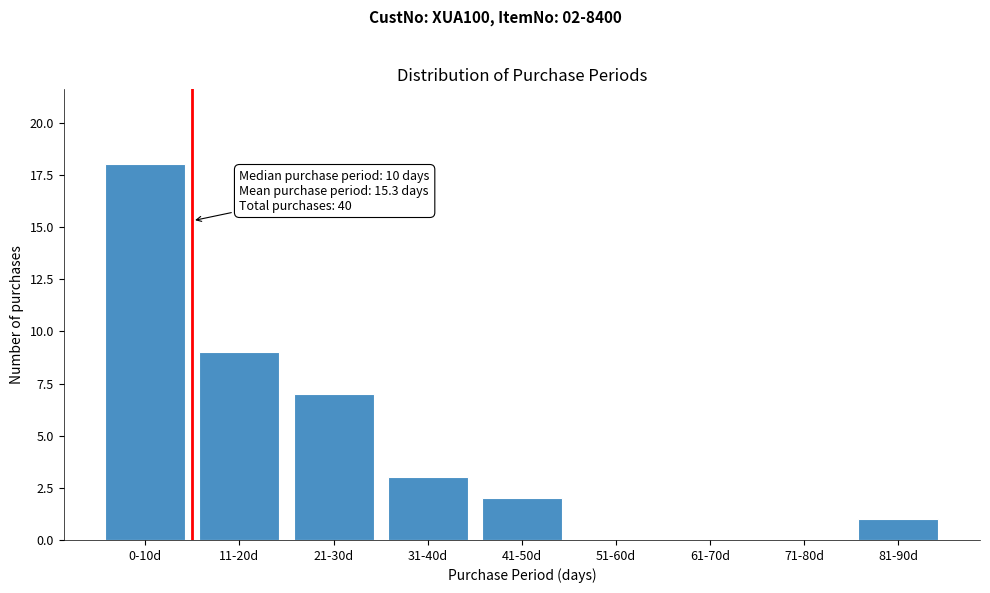

Reading left to right, what are all the values shown in this chart?

0-10d=18	11-20d=9	21-30d=7	31-40d=3	41-50d=2	51-60d=0	61-70d=0	71-80d=0	81-90d=1